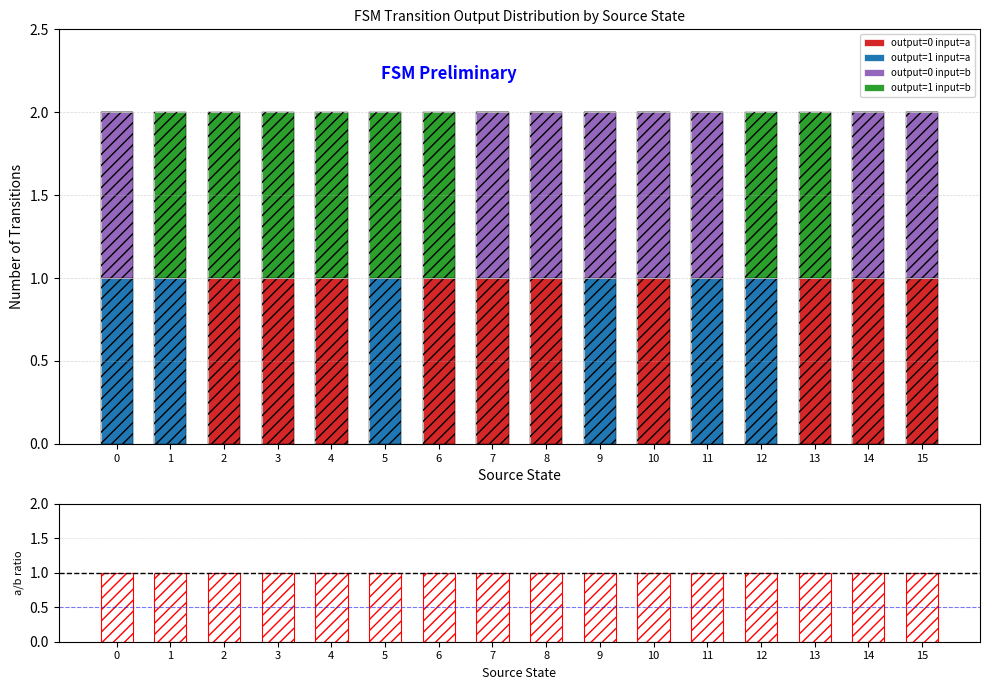

Reading left to right, what are all the values shown in this chart?

output=0 input=a: 0.0	0.0	1.0	1.0	1.0	0.0	1.0	1.0	1.0	0.0	1.0	0.0	0.0	1.0	1.0	1.0
output=1 input=a: 1.0	1.0	0.0	0.0	0.0	1.0	0.0	0.0	0.0	1.0	0.0	1.0	1.0	0.0	0.0	0.0
output=0 input=b: 1.0	0.0	0.0	0.0	0.0	0.0	0.0	1.0	1.0	1.0	1.0	1.0	0.0	0.0	1.0	1.0
output=1 input=b: 0.0	1.0	1.0	1.0	1.0	1.0	1.0	0.0	0.0	0.0	0.0	0.0	1.0	1.0	0.0	0.0
input_a / input_b: 1.0	1.0	1.0	1.0	1.0	1.0	1.0	1.0	1.0	1.0	1.0	1.0	1.0	1.0	1.0	1.0